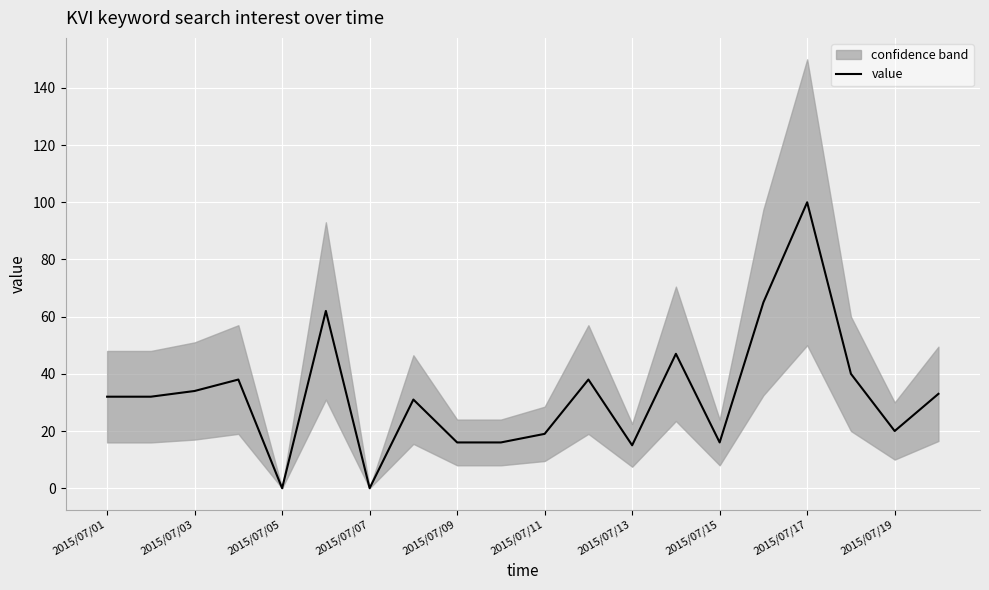

True or false: there are more than 1 points higher than both neighbors.

True